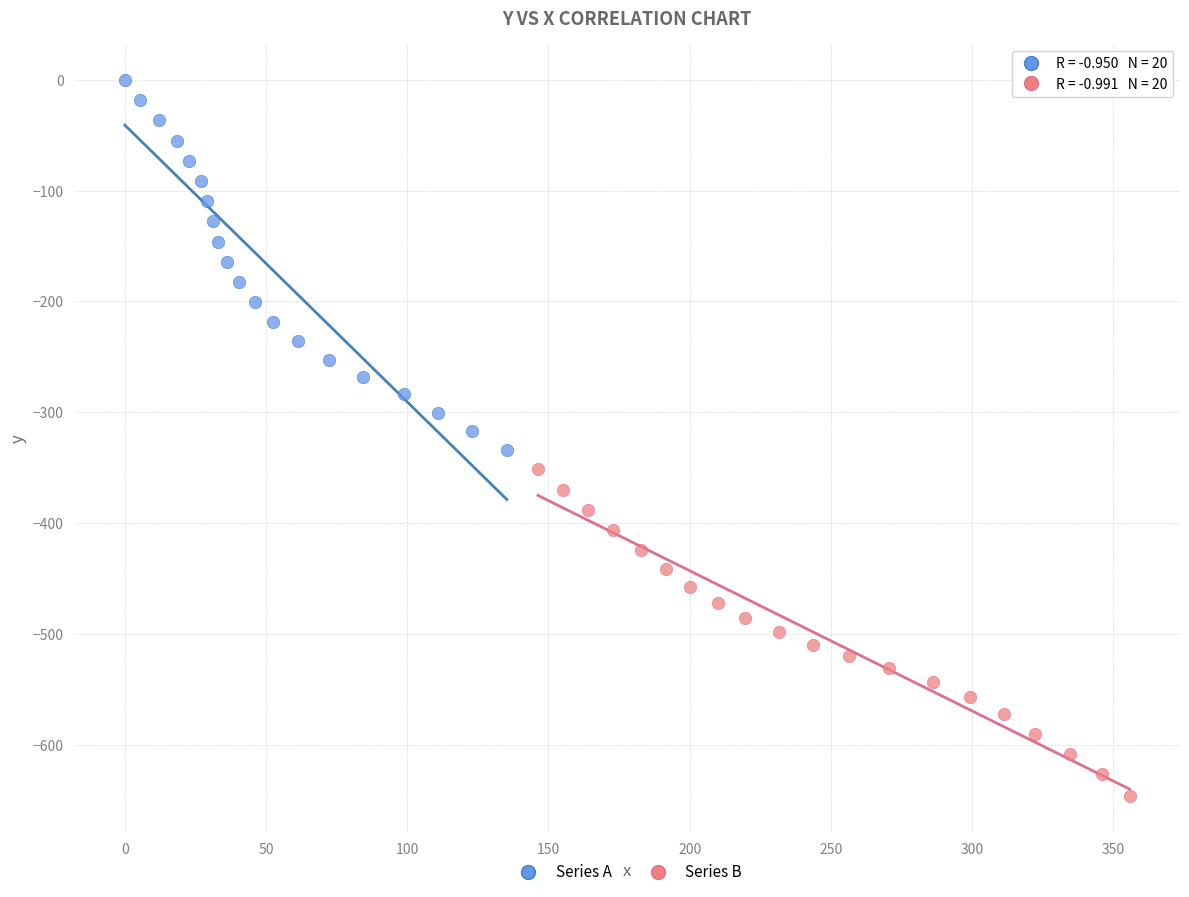

Which series contains the lowest Y value?

Series B